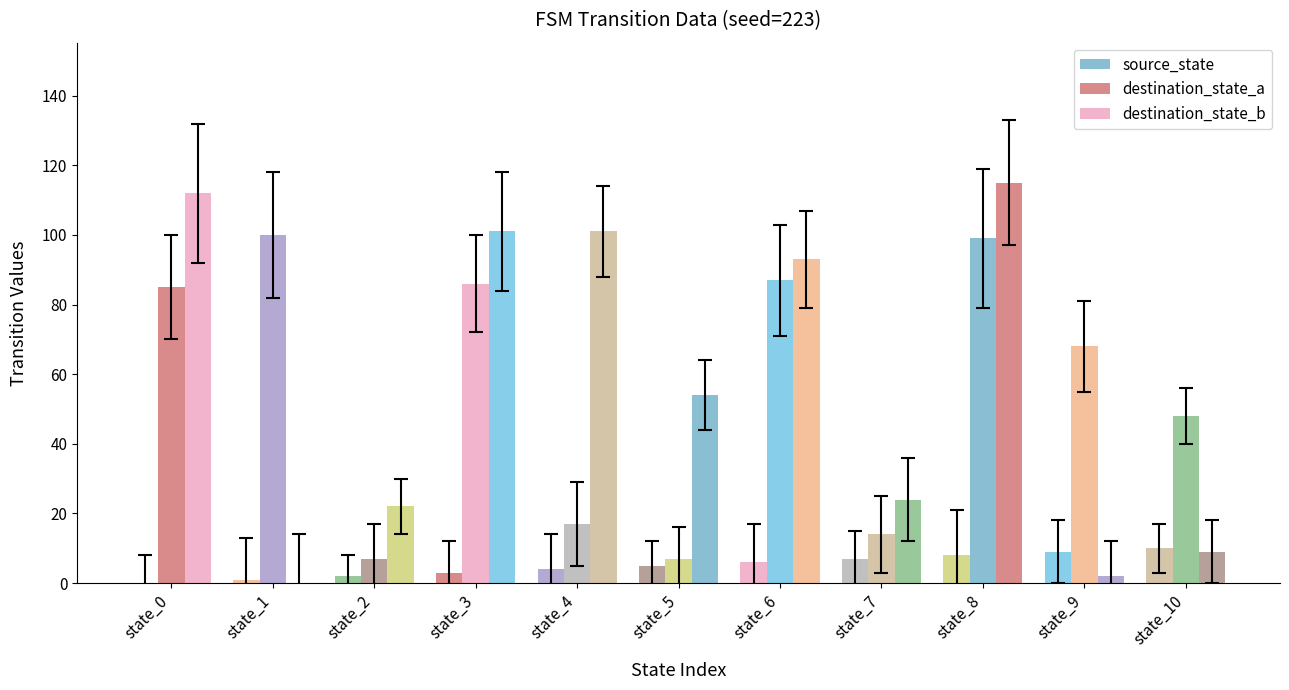

Which series changed the most between state_4 and state_5?

destination_state_b